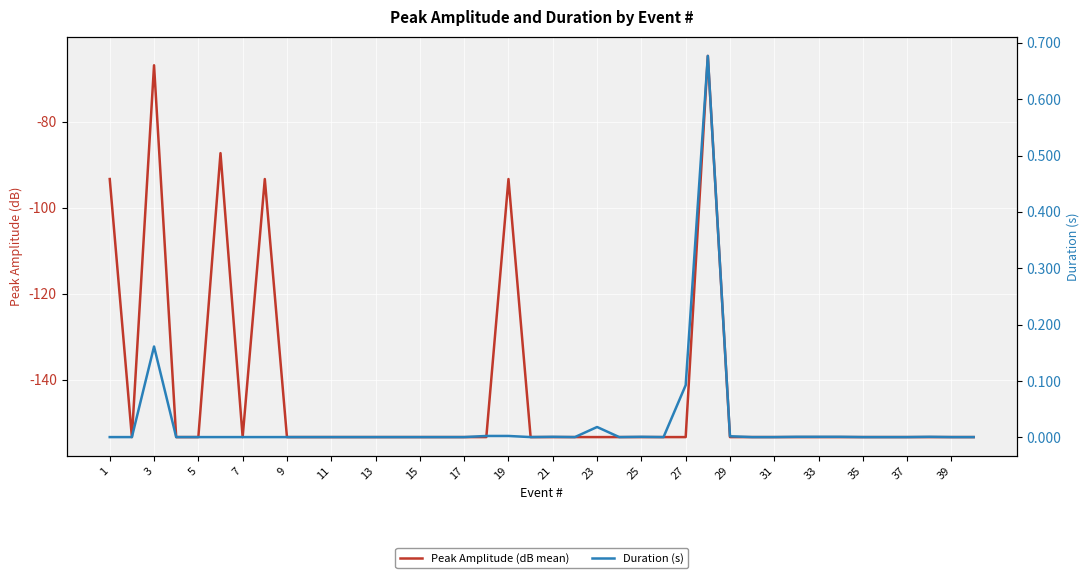

The value of Duration (s) at 23 is 0.0. True or false?

False